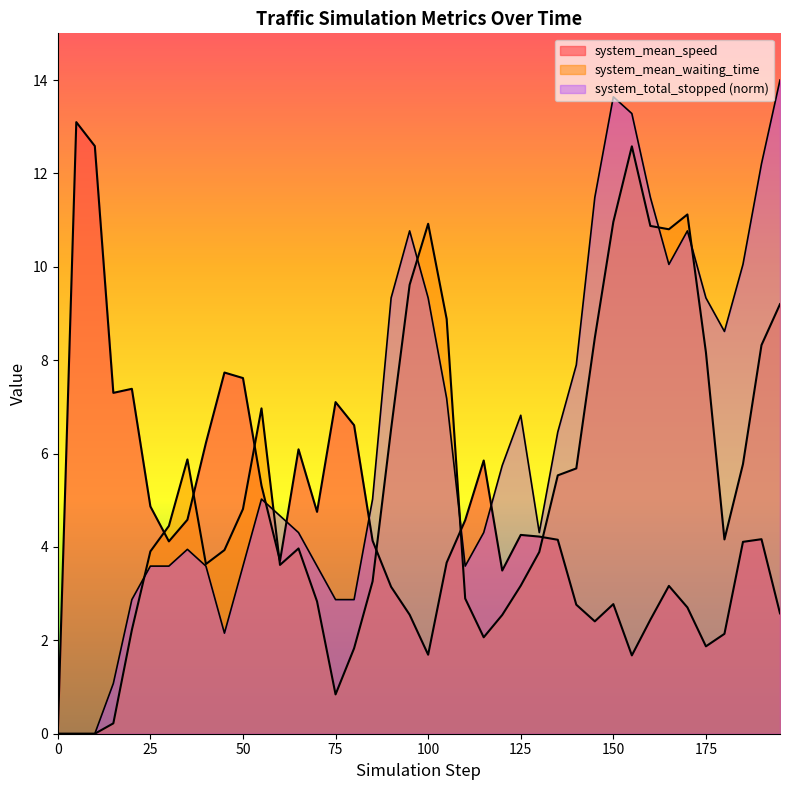

Where does the system_mean_speed series first go above 4?

5.0